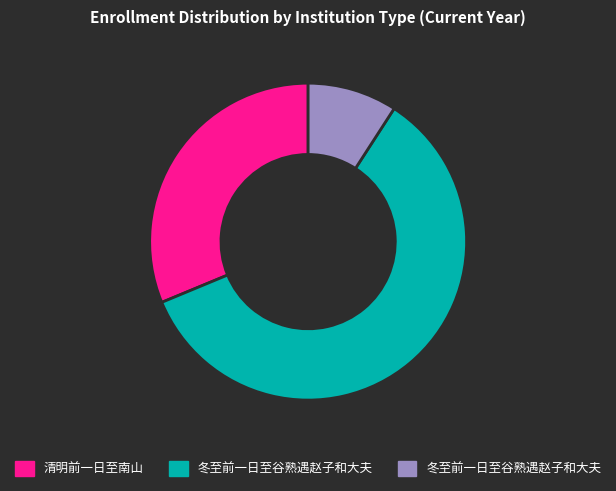

Does any single category account for the majority?

Yes